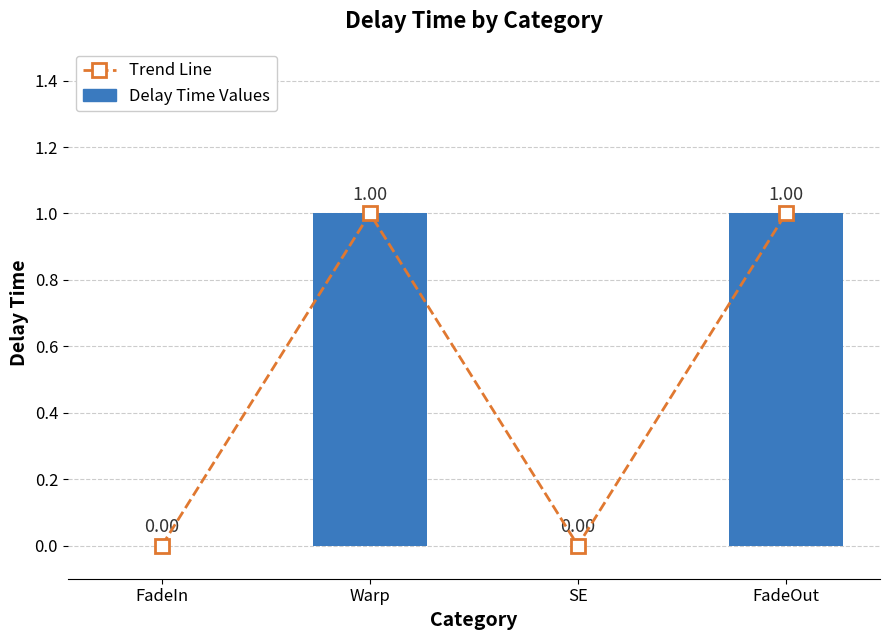

Between FadeIn and SE, which series saw the biggest shift?

Trend Line